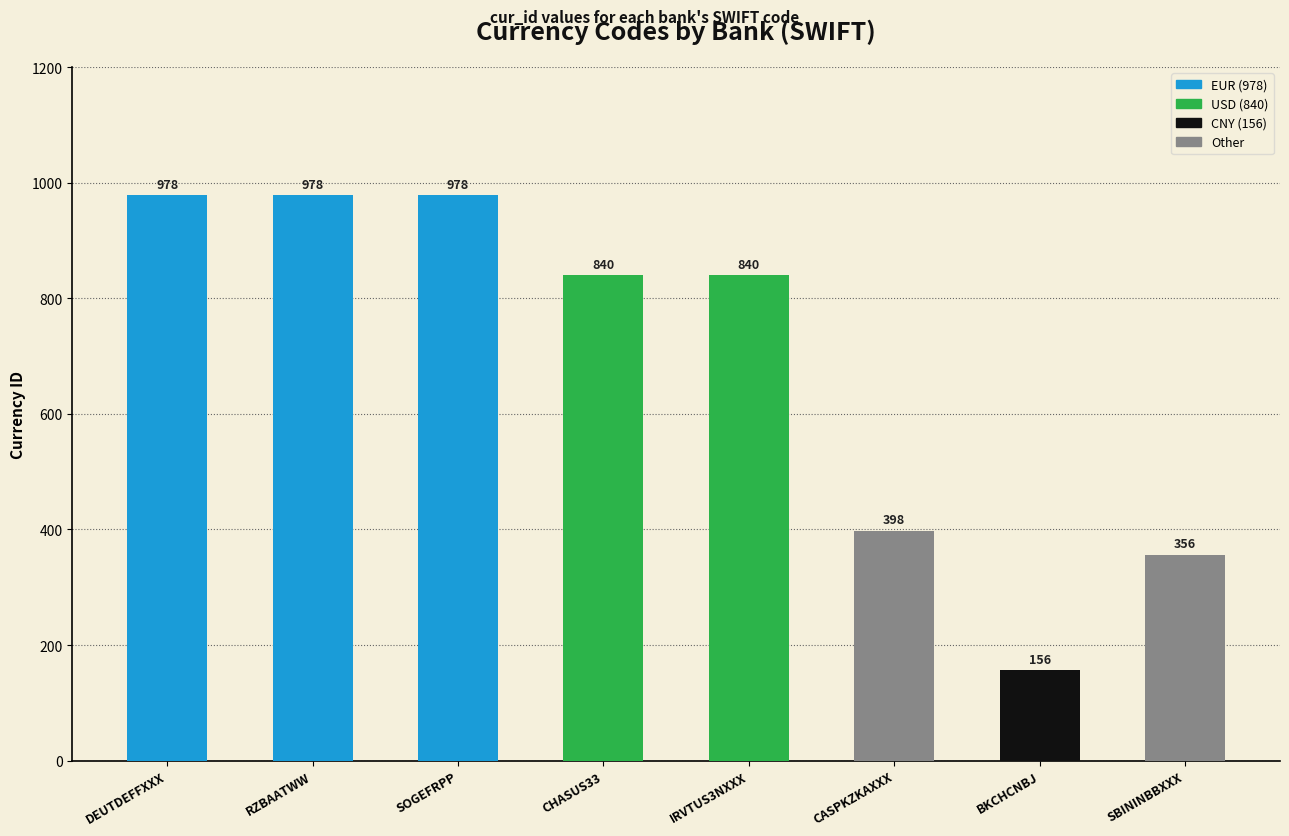

True or false: the data shows 343 at CHASUS33.

False